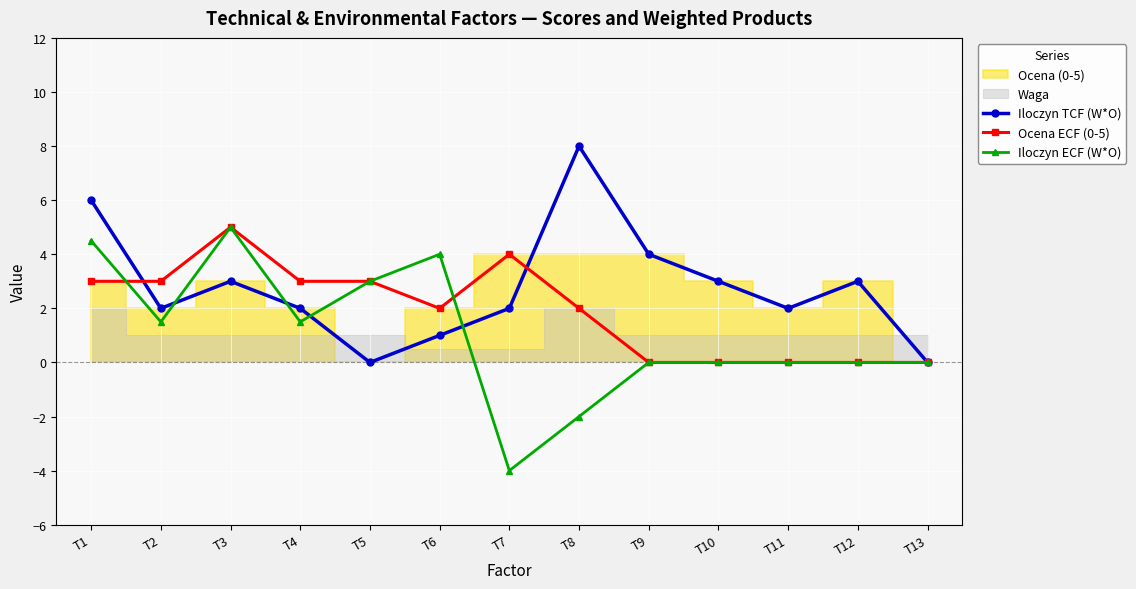

The value of Ocena ECF (0-5) at T7 is 2.7. True or false?

False